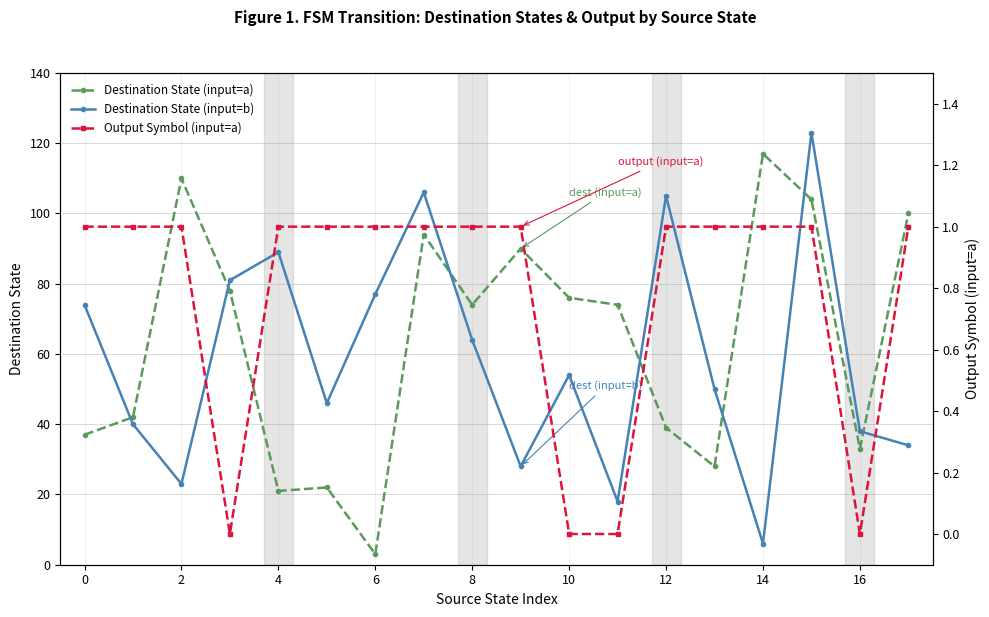

Where is the first local maximum for Destination State (input=b)?

4